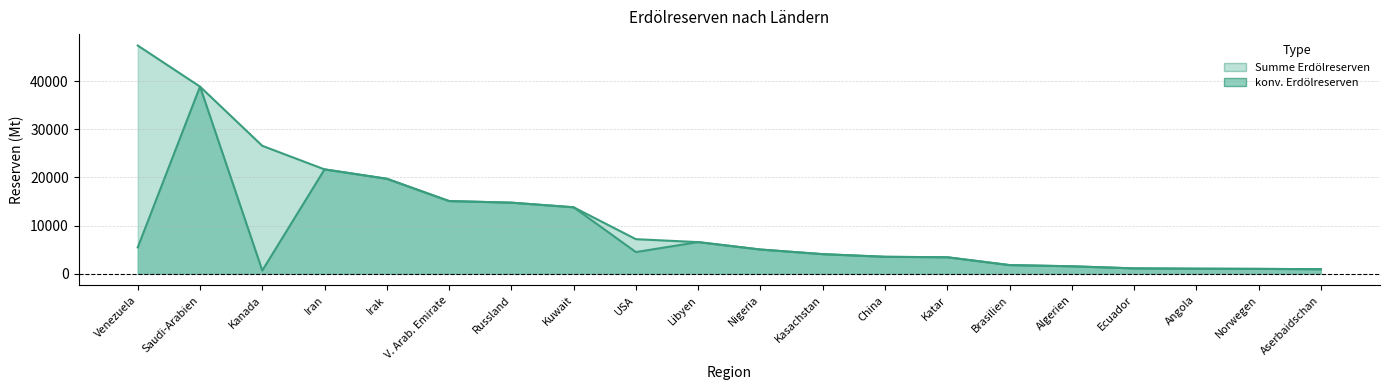

Is it true that Summe Erdölreserven equals 21942 at Russland?

False